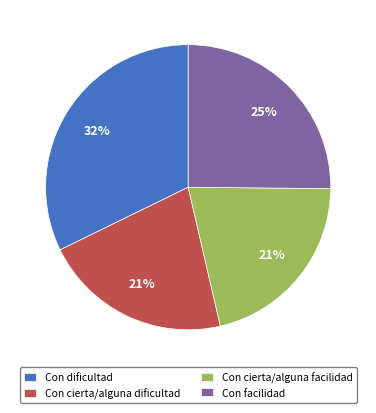

What percentage is the Con cierta/alguna dificultad slice, to the nearest percent?

21%